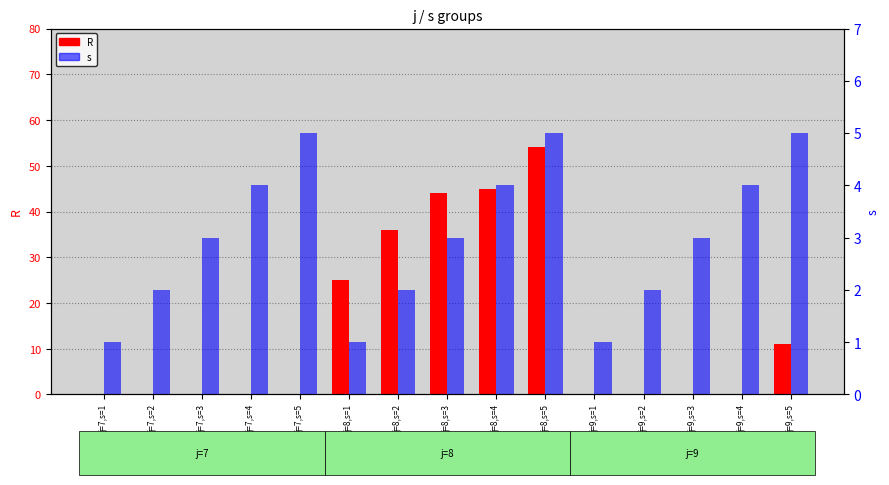

Rank the series by their average value, from lowest to highest.

s, R